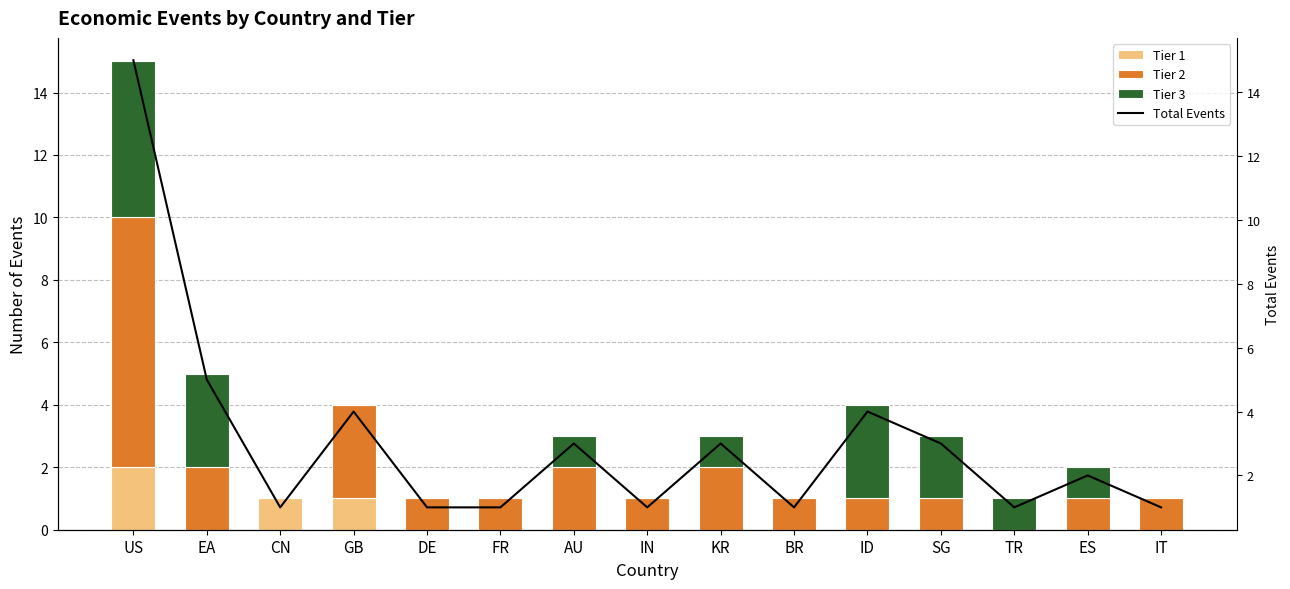

Which category has the lowest value across all series?

EA